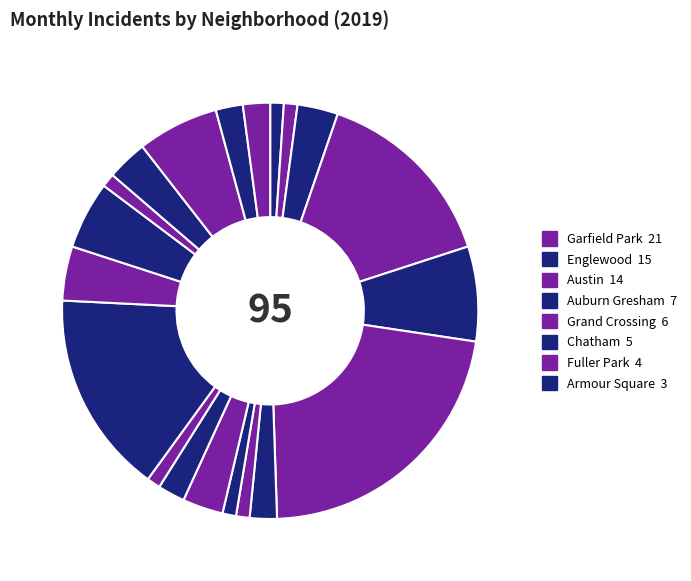

To the nearest percent, what is the average slice percentage?

5%